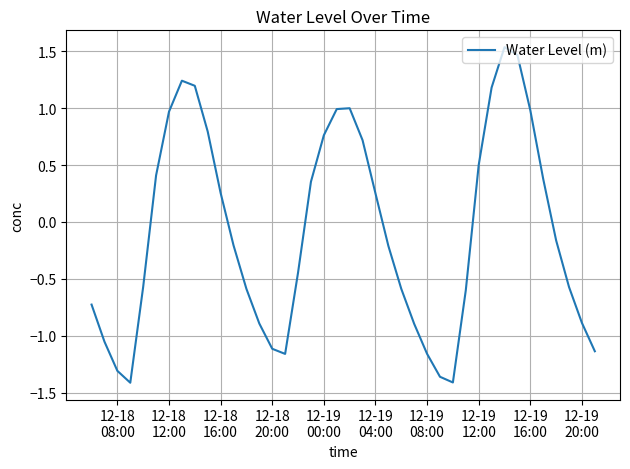

What is the difference between the maximum and minimum values?

3.0